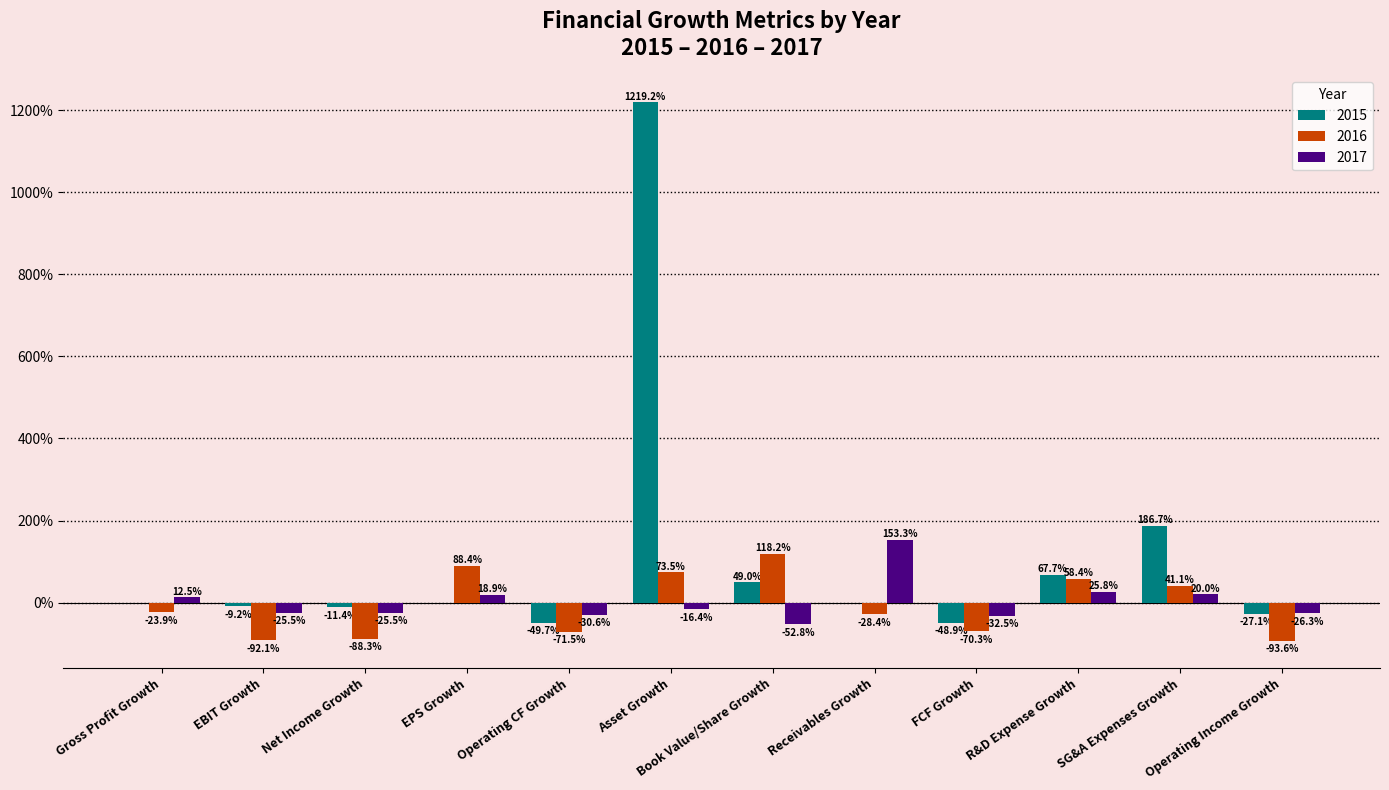

What is the difference between the highest and lowest values at Receivables Growth?

1.8